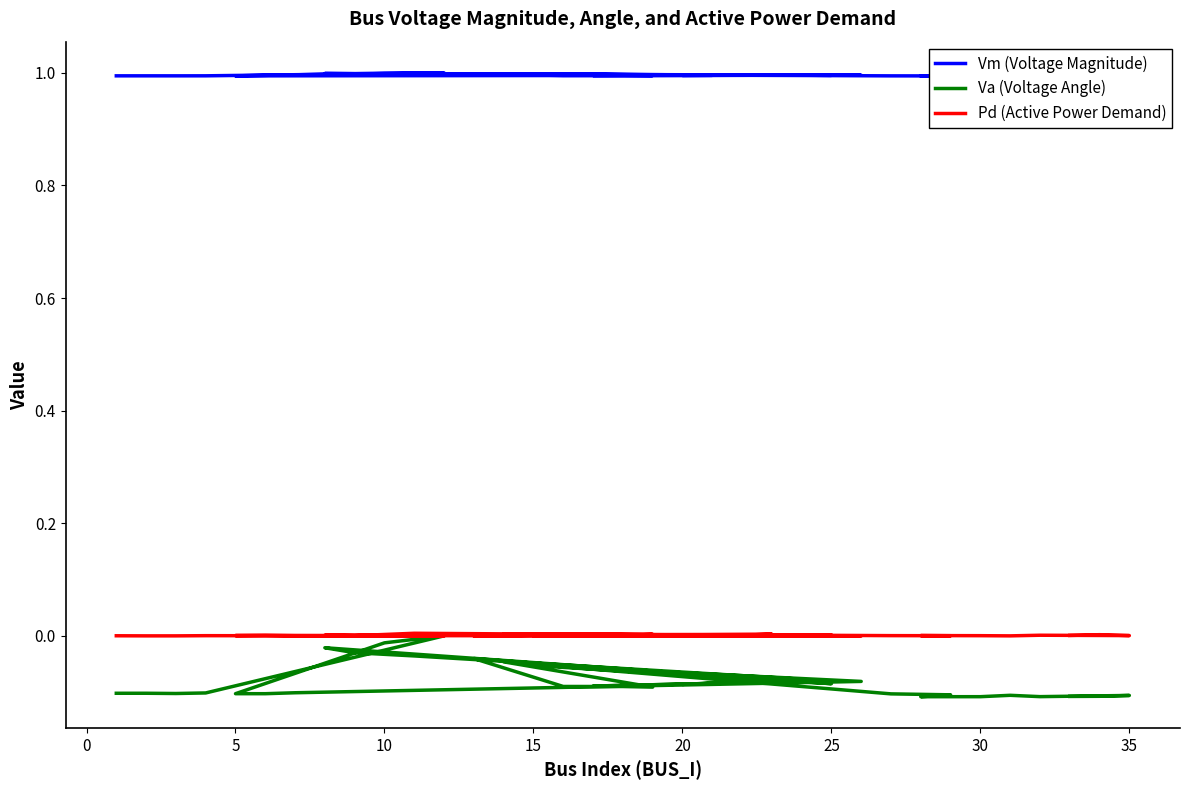

What is the highest value of the Vm (Voltage Magnitude) series?

1.0